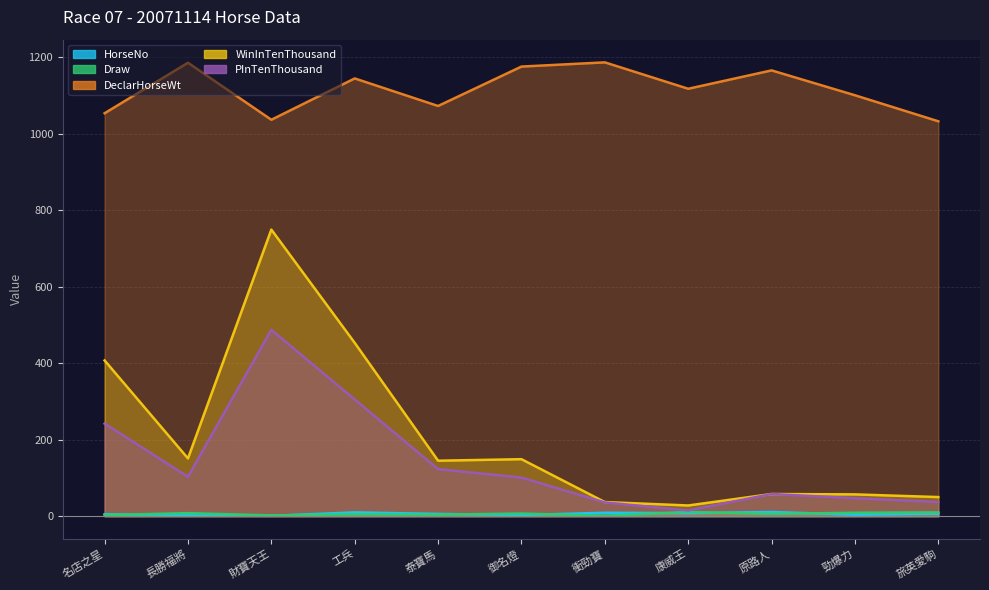

The value of PInTenThousand at 旅英愛駒 is 37. True or false?

True